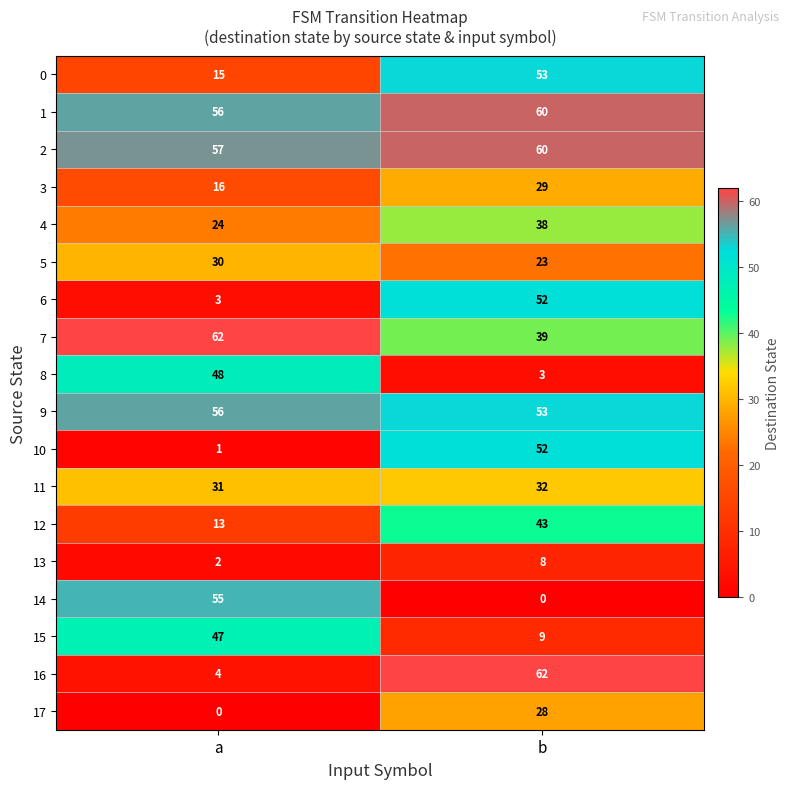

What is the minimum value for 15?

9